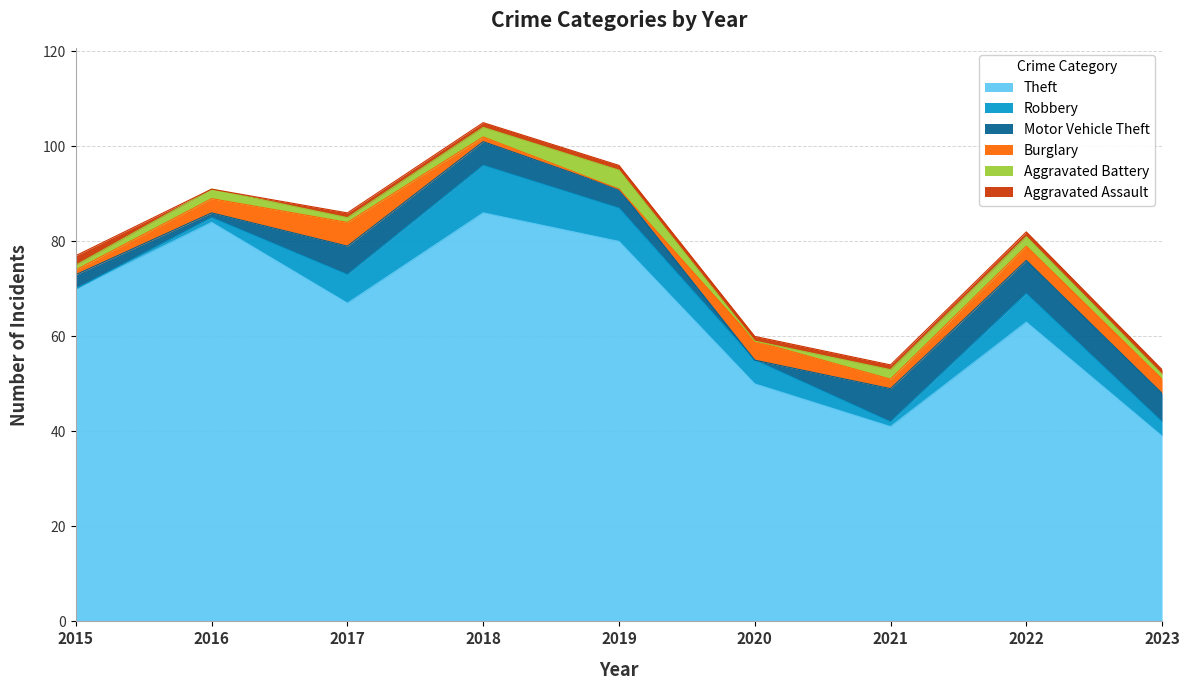

What is the sum of the Robbery values at 2022 and 2020?

11